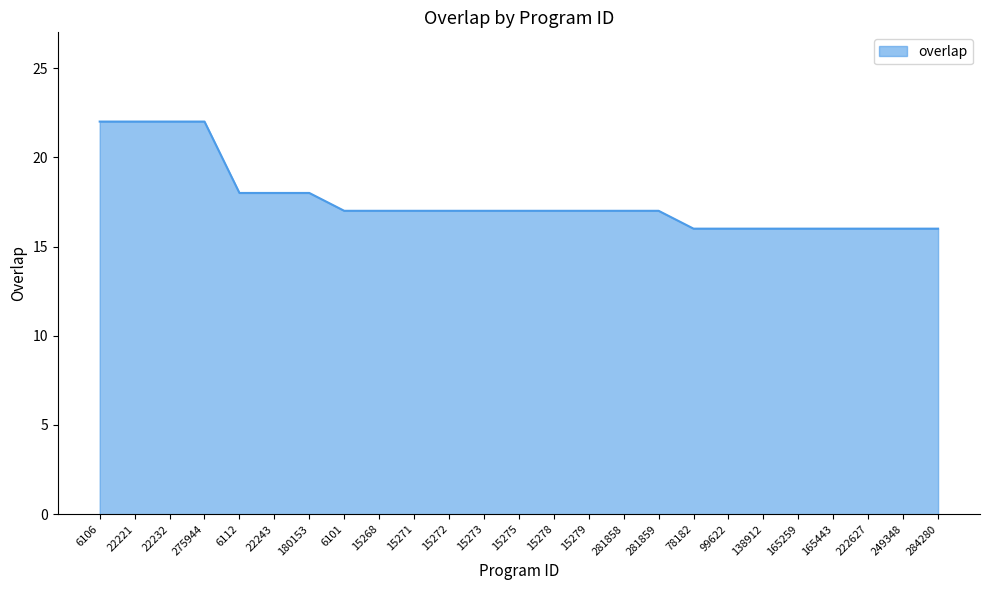

What is the difference between the values at 15271 and 99622?

1